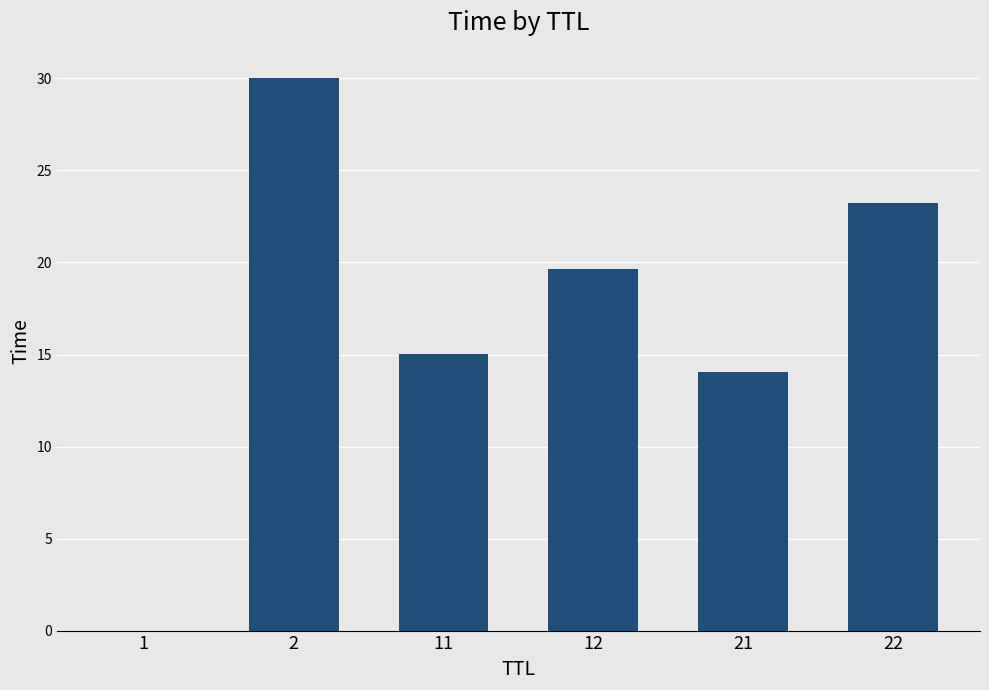

The chart shows a value of 30.0 at 2. True or false?

True